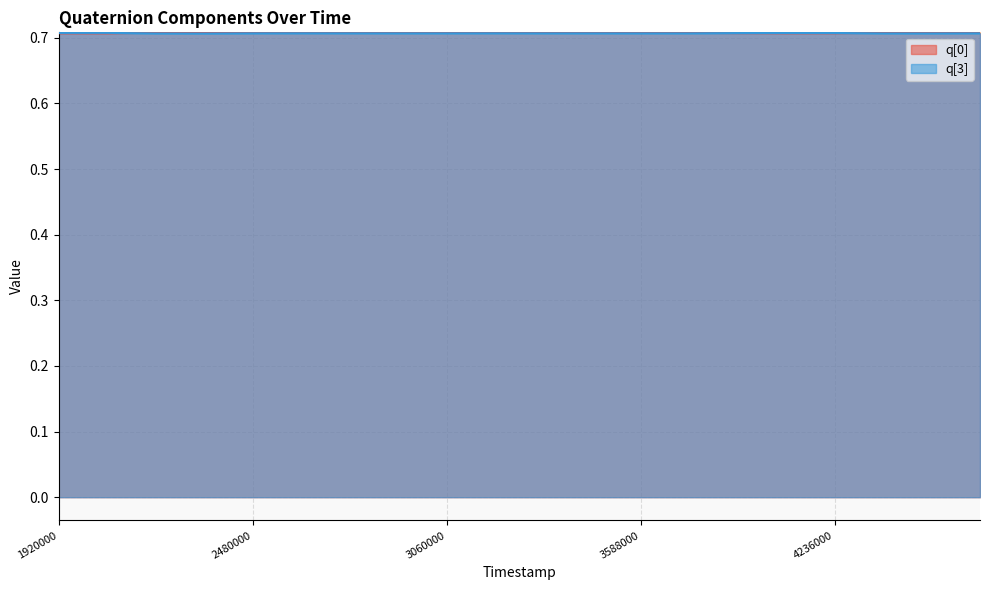

True or false: q[0] has a value of 0.7 at 4111999.

True